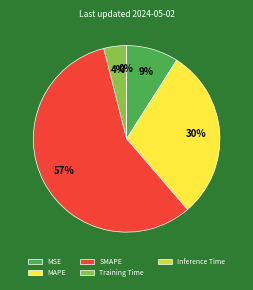

Which category has the biggest portion of the pie?

SMAPE